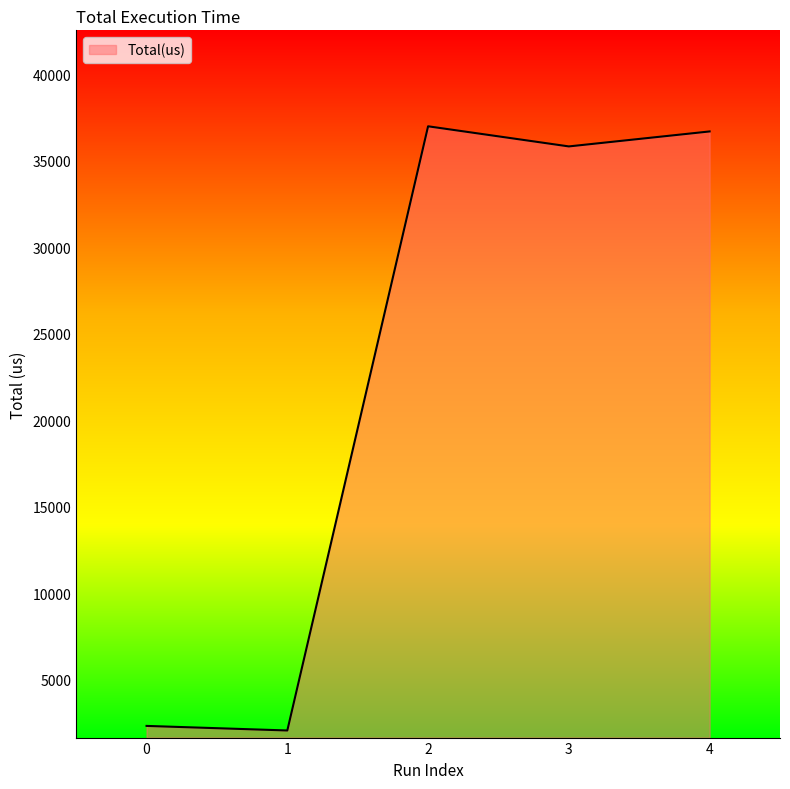

What is the average value?

22783